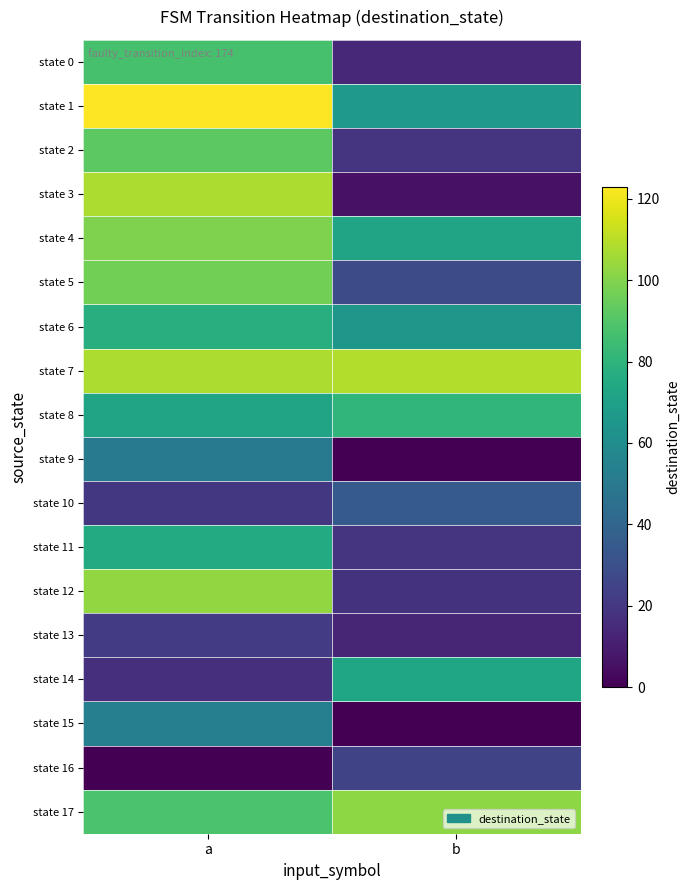

Rank the series at b from highest to lowest value.

state 7, state 17, state 8, state 14, state 4, state 1, state 6, state 10, state 5, state 16, state 2, state 11, state 12, state 0, state 13, state 3, state 9, state 15